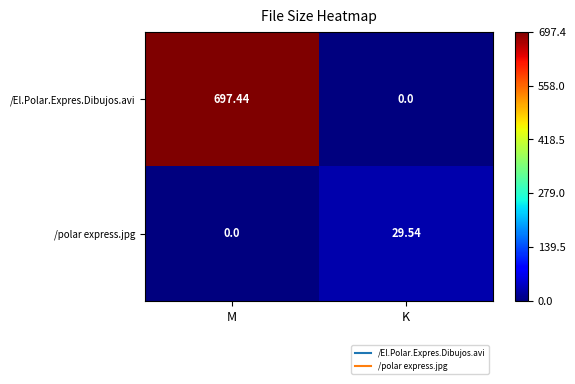

Which label corresponds to the largest value in the chart?

M